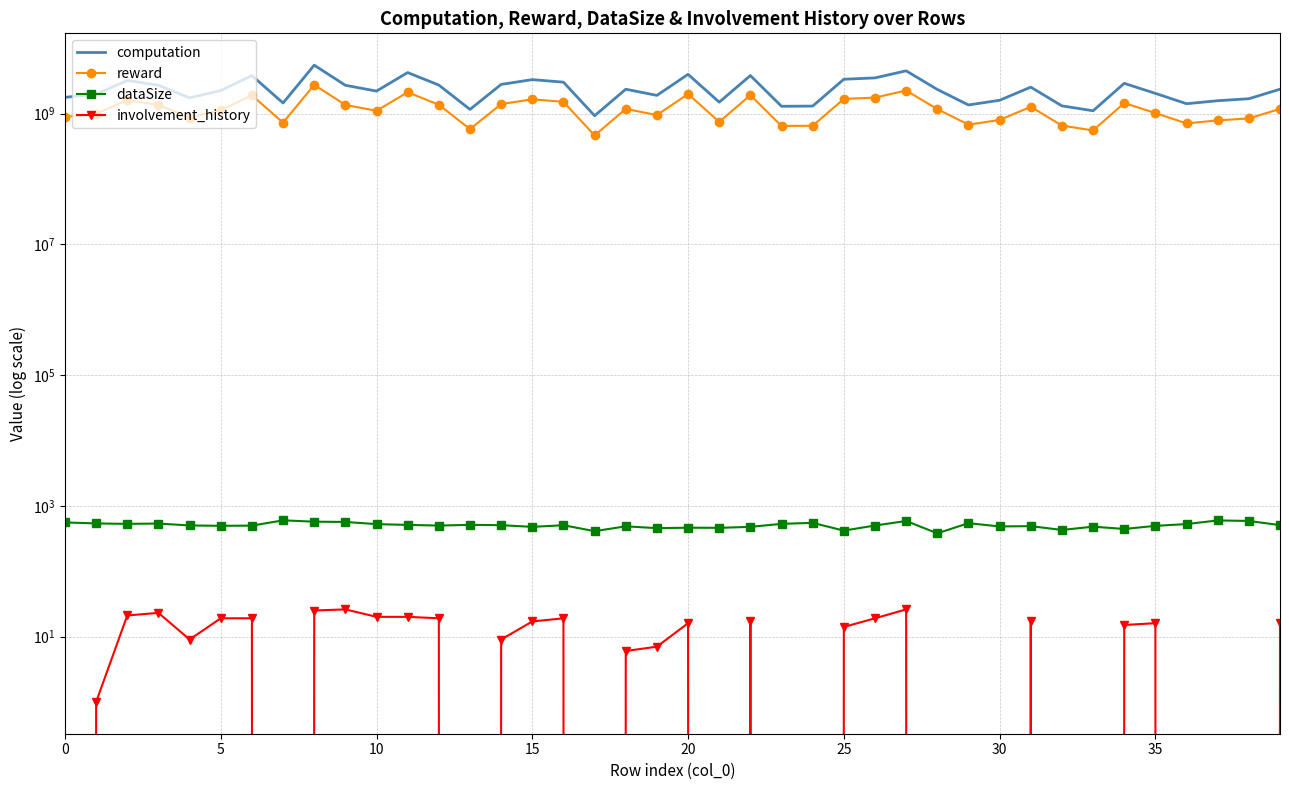

Which series changed the most between 19 and 35?

computation